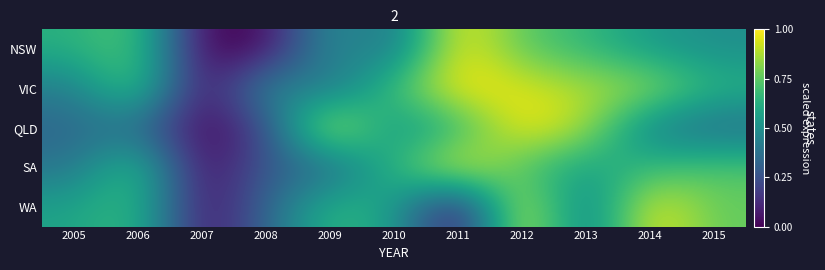

Reading left to right, what are all the values shown in this chart?

NSW: 2005=0.6	2006=0.7	2007=0.0	2008=0.0	2009=0.5	2010=0.4	2011=1.0	2012=0.7	2013=0.7	2014=0.5	2015=0.5
VIC: 2005=0.4	2006=0.8	2007=0.0	2008=0.5	2009=0.4	2010=0.7	2011=1.0	2012=1.0	2013=0.9	2014=0.9	2015=0.6
QLD: 2005=0.3	2006=0.4	2007=0.0	2008=0.2	2009=1.0	2010=0.5	2011=0.6	2012=1.0	2013=0.9	2014=0.4	2015=0.4
SA: 2005=0.4	2006=0.7	2007=0.0	2008=0.3	2009=0.3	2010=0.7	2011=1.0	2012=0.7	2013=0.6	2014=0.7	2015=0.7
WA: 2005=0.6	2006=0.7	2007=0.0	2008=0.3	2009=0.7	2010=0.6	2011=0.0	2012=1.0	2013=0.4	2014=1.0	2015=0.8